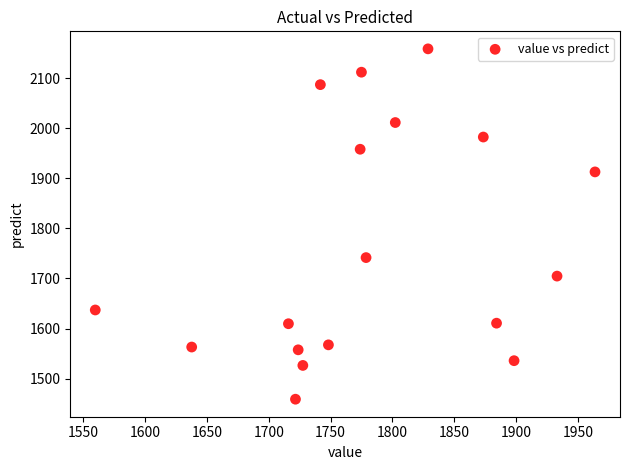

What Y value in the scatter plot is closest to 1808?

1741.7